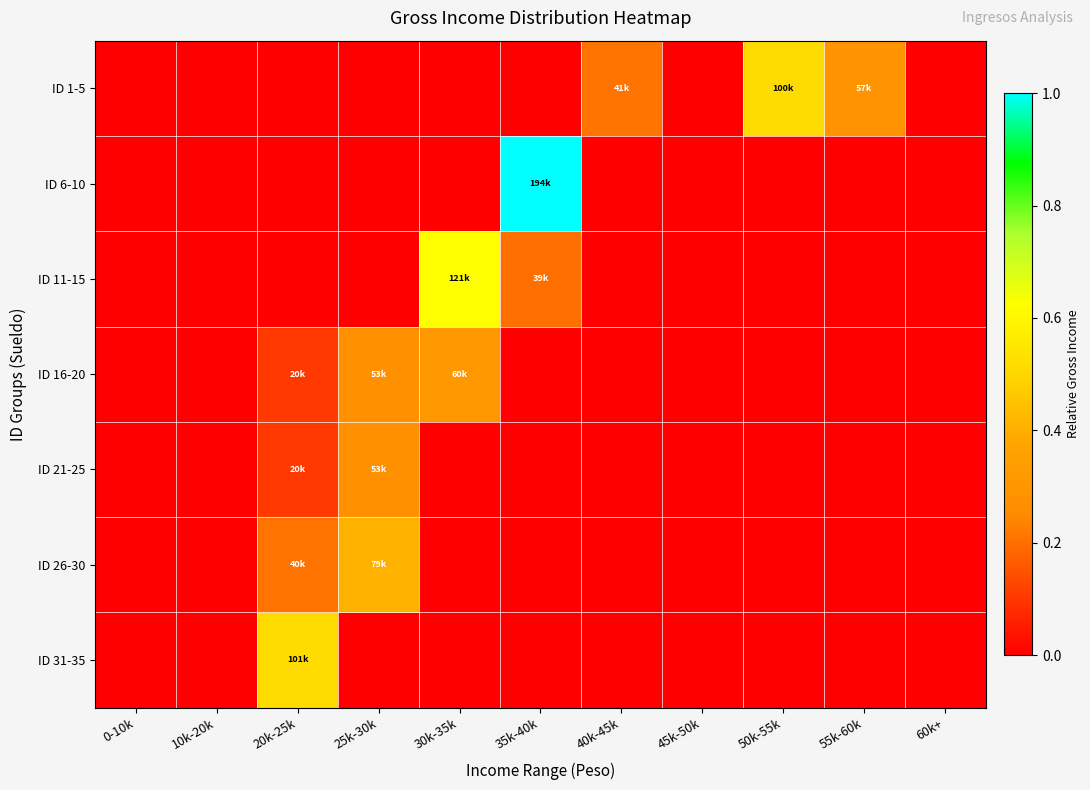

How many categories are shown in the chart?

11